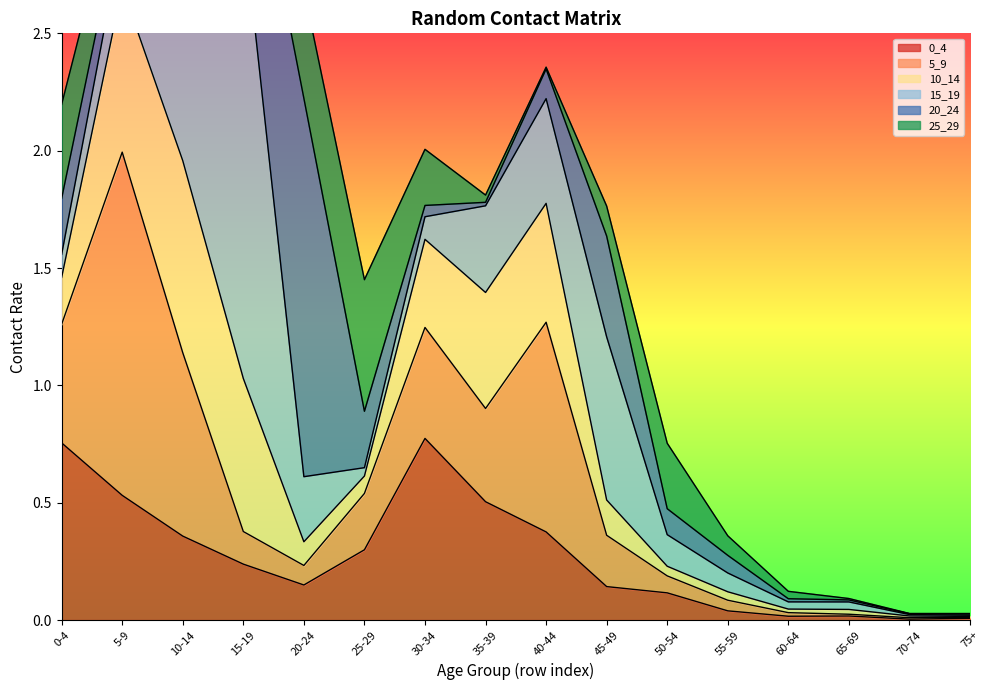

Between 65-69 and 70-74, which series saw the biggest shift?

15_19